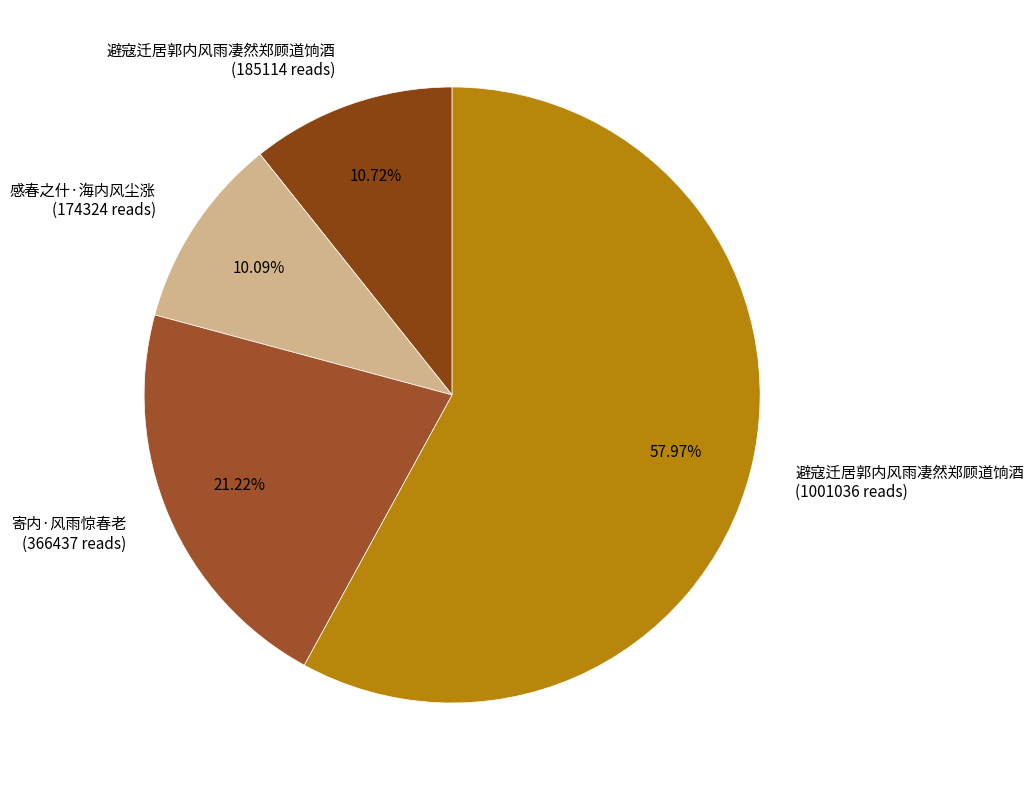

Count the number of slices in the pie.

4